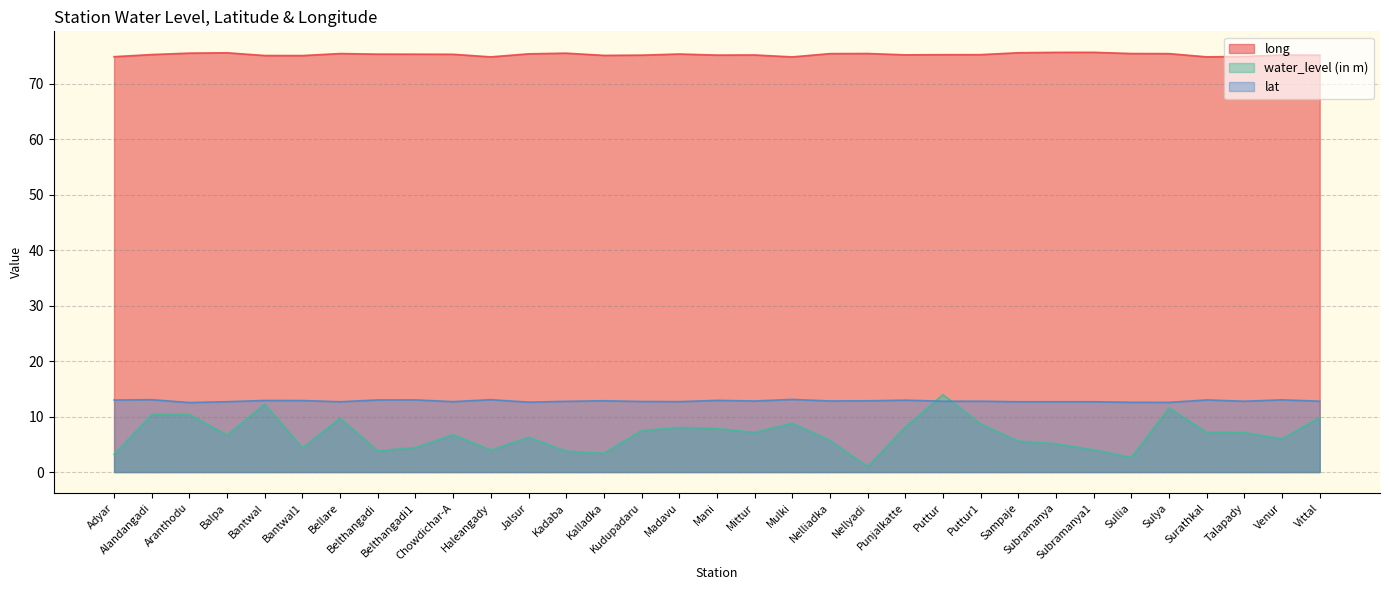

Reading right to left, transcribe all the data shown in this chart.

long: 75.1	75.1	74.9	74.8	75.4	75.4	75.6	75.6	75.5	75.2	75.2	75.2	75.4	75.4	74.8	75.1	75.1	75.3	75.1	75.1	75.5	75.3	74.8	75.3	75.3	75.3	75.4	75.0	75.0	75.5	75.5	75.2	74.8
water_level (in m): 9.8	6.0	7.1	7.2	11.6	2.6	4.0	5.1	5.6	8.7	13.9	8.1	1.0	5.7	8.8	7.2	7.8	8.1	7.5	3.4	3.8	6.3	4.0	6.7	4.4	3.8	9.7	4.3	12.3	6.7	10.4	10.4	3.2
lat: 12.8	13.0	12.8	13.0	12.6	12.6	12.7	12.7	12.7	12.8	12.8	12.9	12.8	12.8	13.1	12.8	12.9	12.7	12.7	12.8	12.7	12.6	13.0	12.7	13.0	13.0	12.7	12.9	12.9	12.7	12.5	13.0	13.0